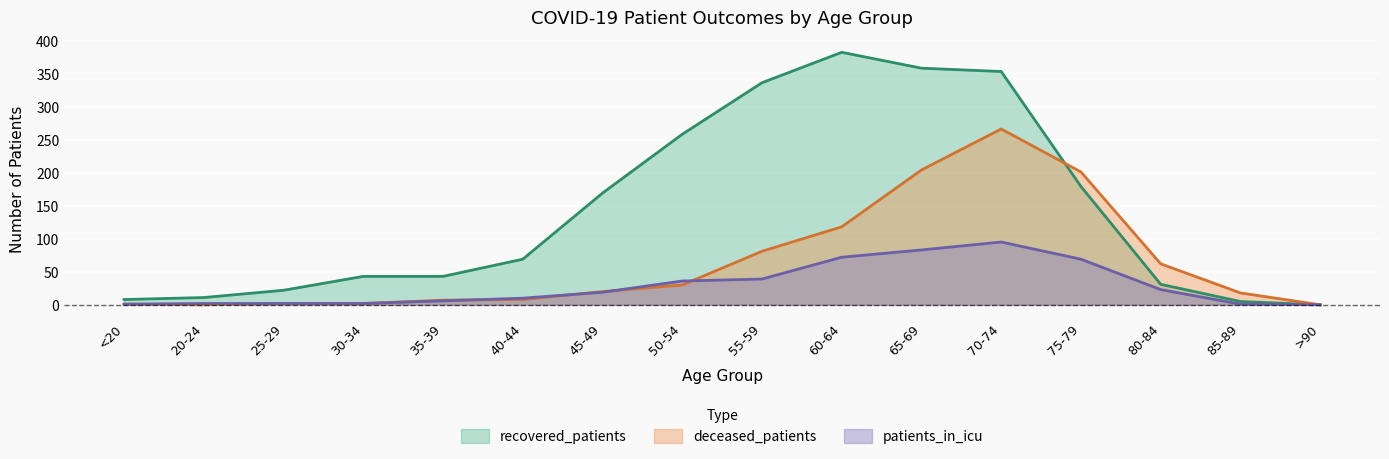

What is the highest value of the deceased_patients series?

266